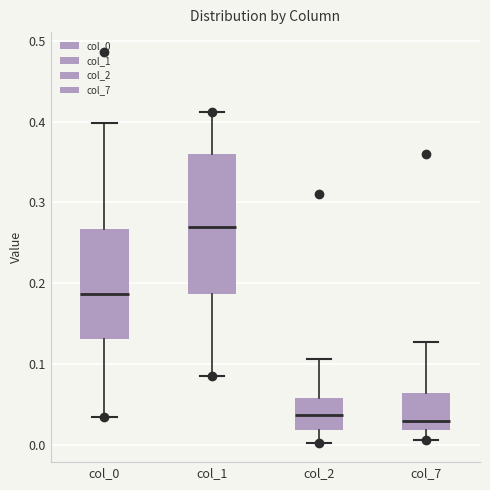

Reading left to right, transcribe this box plot: for each box, give where its median line is, the range the box spans, and where its two whiskers end, as read against the y-axis. The values are not printed on the chart, so give them approximately, as read against the axis.

col_0: median 0.19, box 0.13 to 0.27, whiskers 0.03 to 0.40
col_1: median 0.27, box 0.19 to 0.36, whiskers 0.08 to 0.41
col_2: median 0.04, box 0.02 to 0.06, whiskers 0.00 to 0.11
col_7: median 0.03, box 0.02 to 0.06, whiskers 0.01 to 0.13